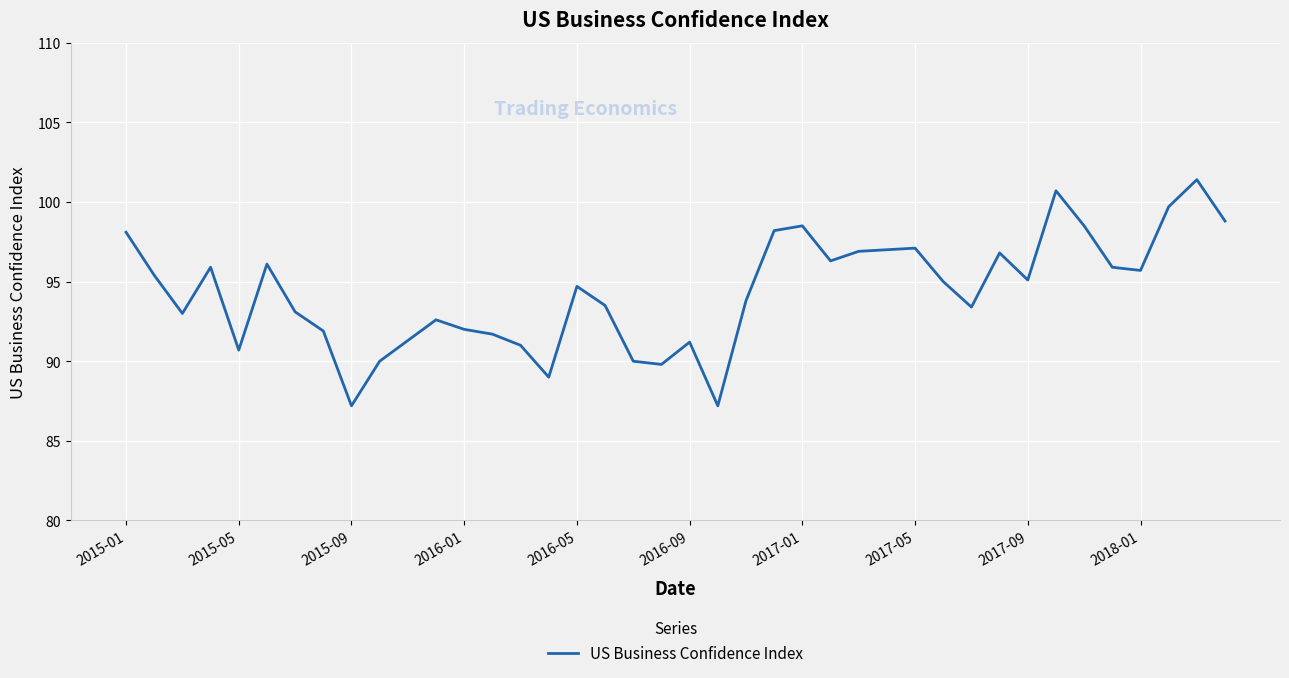

What is the smallest value displayed?

87.2